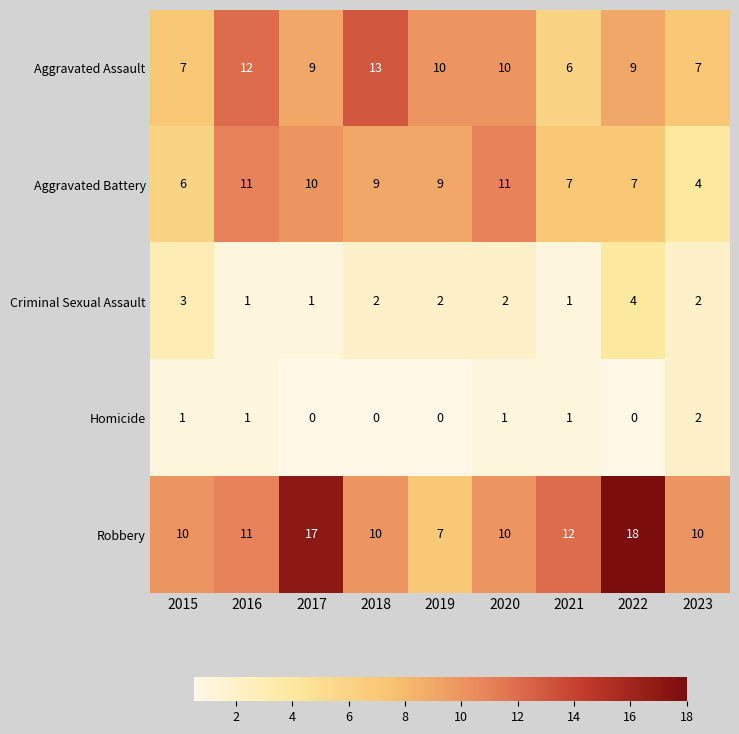

How many distinct data groups are displayed?

5